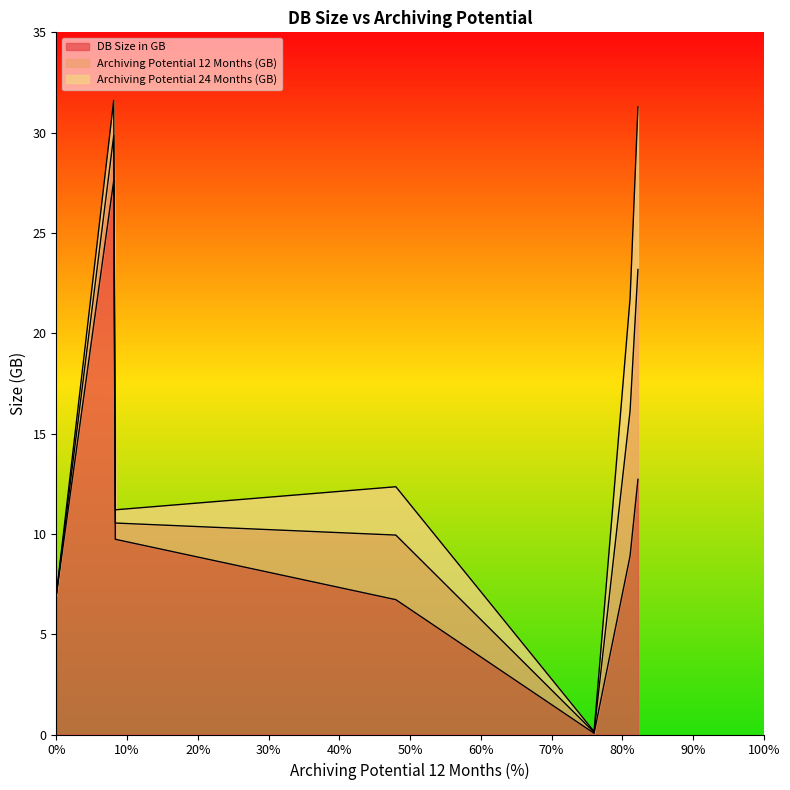

What is the maximum value for DB Size in GB?

27.6